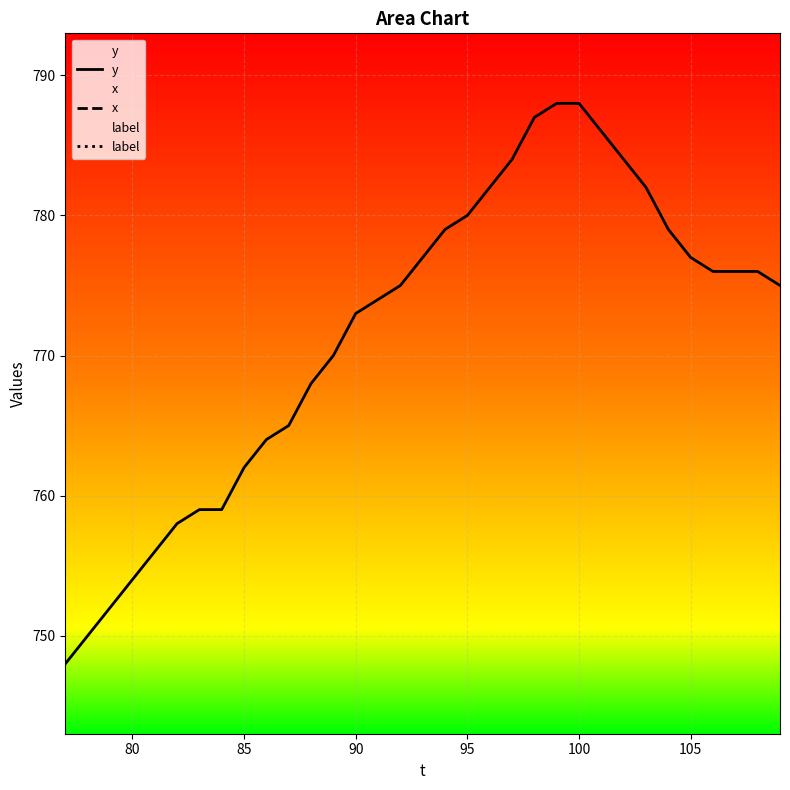

What is the minimum value for y?

748